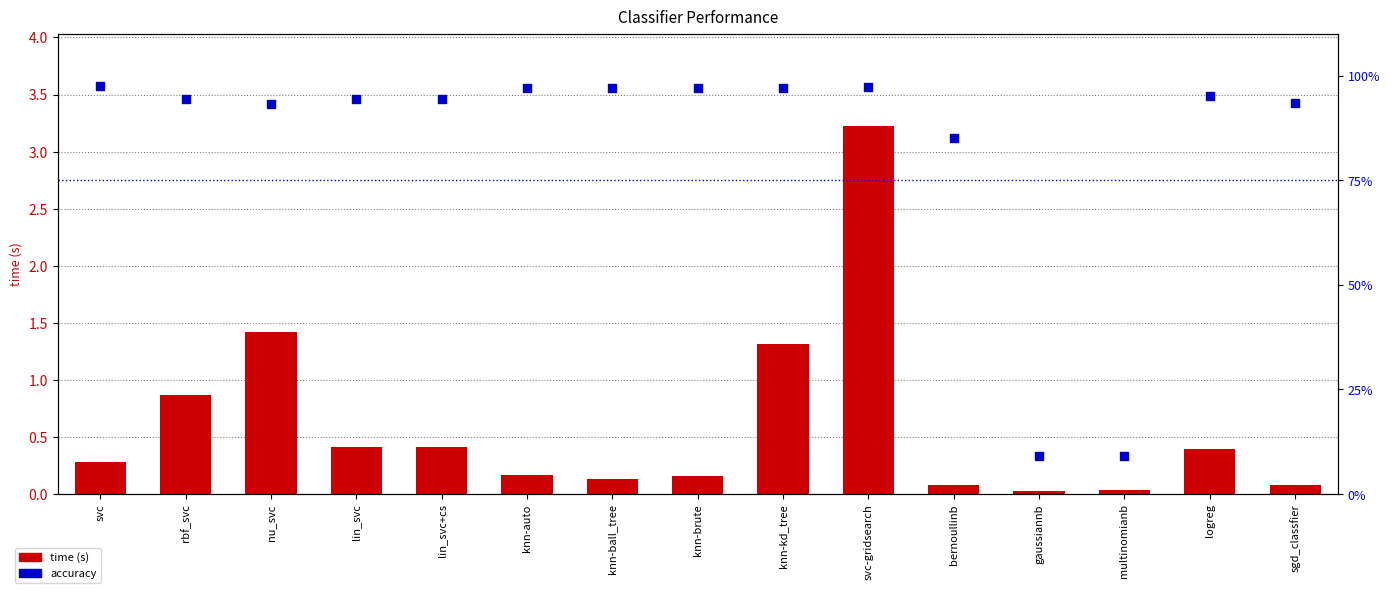

What is the total value across all series at knn-ball_tree?

97.1